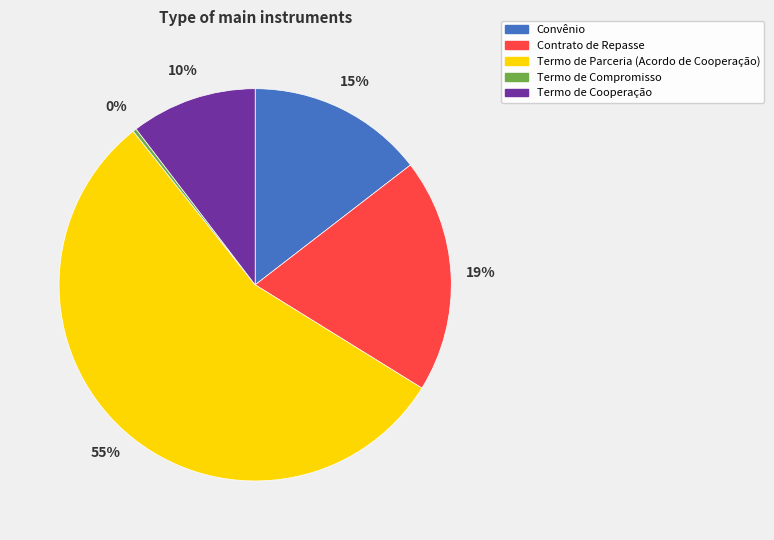

To the nearest percent, what is the combined percentage of Termo de Cooperação and Termo de Parceria (Acordo de Cooperação)?

66%